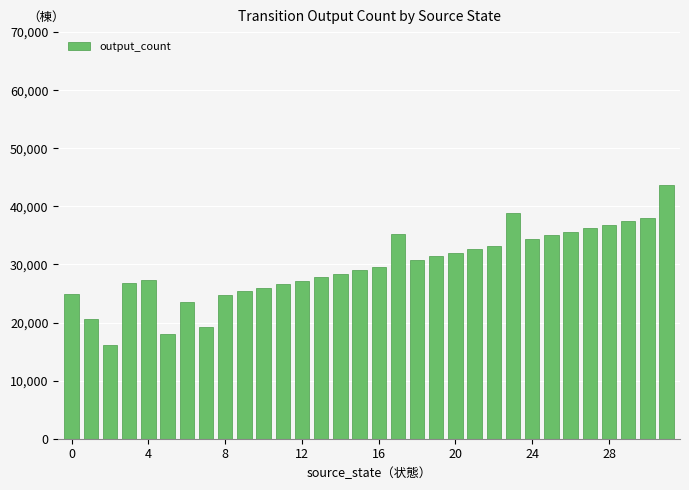

What is the minimum value shown in the chart?

16200